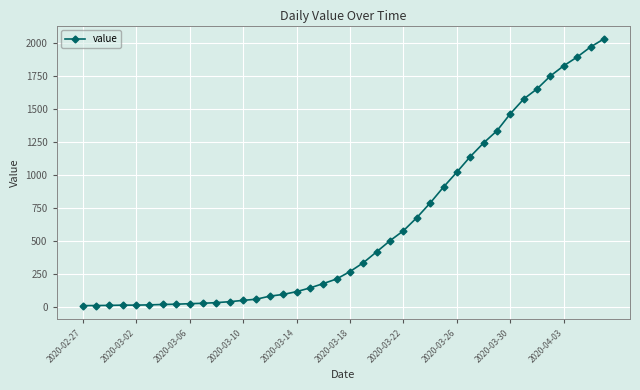

What is the difference between the maximum and minimum values?

2019